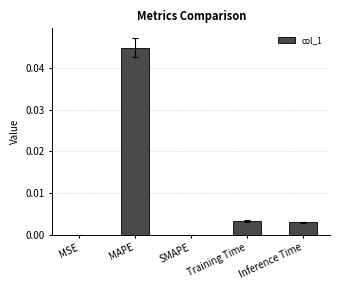

True or false: the data shows 0.1 at MAPE.

False